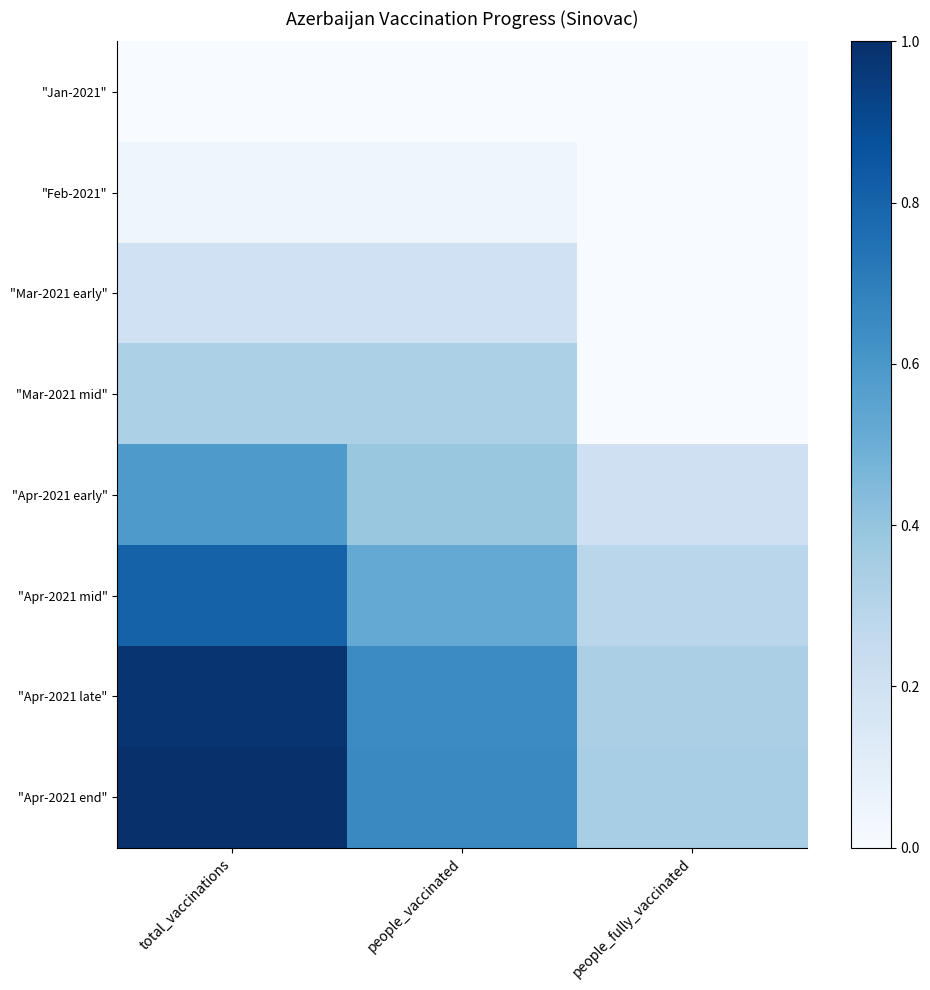

Reading right to left, transcribe all the data shown in this chart.

"Jan-2021": people_fully_vaccinated=0.0	people_vaccinated=0.0	total_vaccinations=0.0
"Feb-2021": people_fully_vaccinated=0.0	people_vaccinated=0.0	total_vaccinations=0.0
"Mar-2021 early": people_fully_vaccinated=0.0	people_vaccinated=0.2	total_vaccinations=0.2
"Mar-2021 mid": people_fully_vaccinated=0.0	people_vaccinated=0.3	total_vaccinations=0.3
"Apr-2021 early": people_fully_vaccinated=0.2	people_vaccinated=0.4	total_vaccinations=0.6
"Apr-2021 mid": people_fully_vaccinated=0.3	people_vaccinated=0.5	total_vaccinations=0.8
"Apr-2021 late": people_fully_vaccinated=0.3	people_vaccinated=0.6	total_vaccinations=1.0
"Apr-2021 end": people_fully_vaccinated=0.3	people_vaccinated=0.7	total_vaccinations=1.0